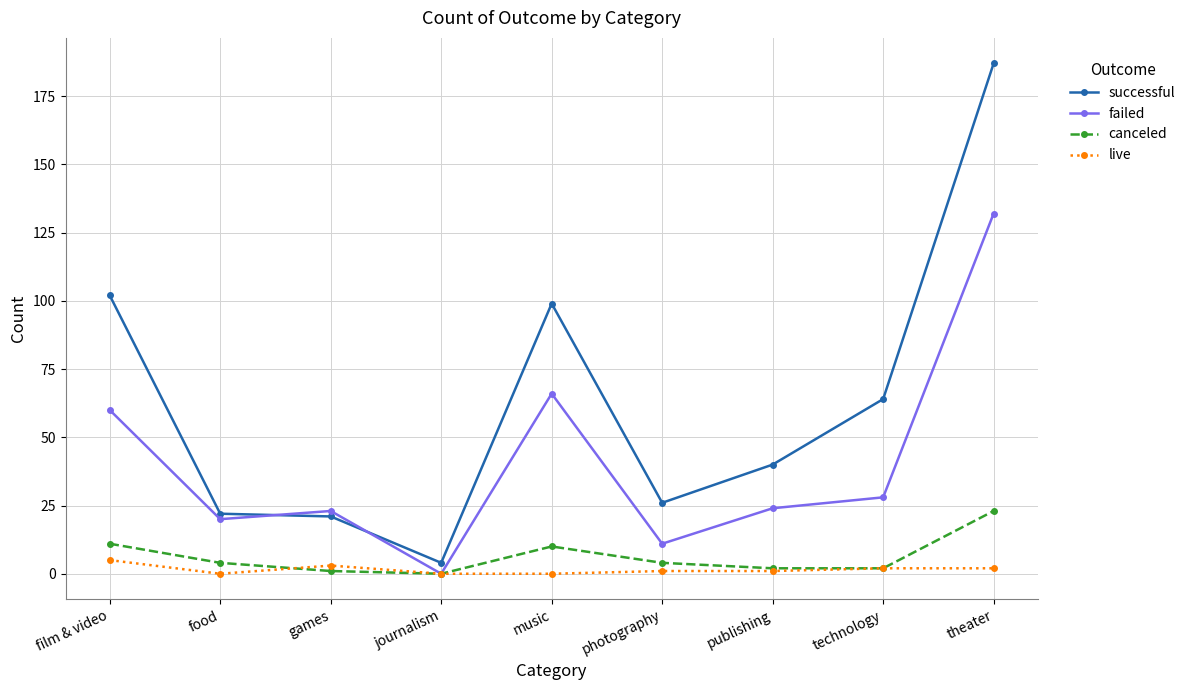

Which series has the largest total across all categories?

successful